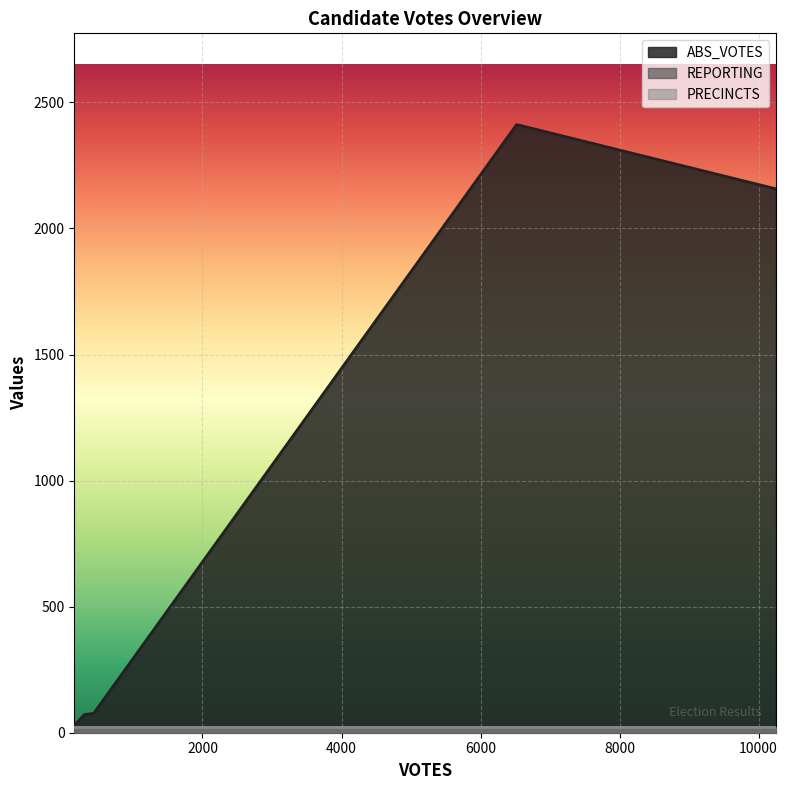

Does the chart display data point markers on the line(s)?

No